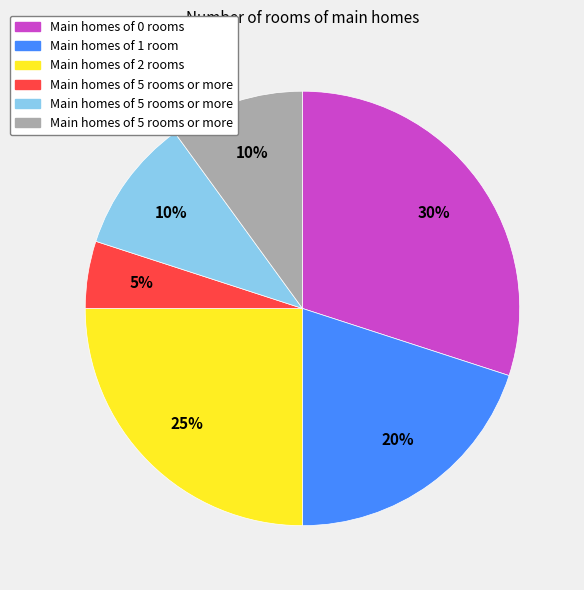

Does any single category account for the majority?

No